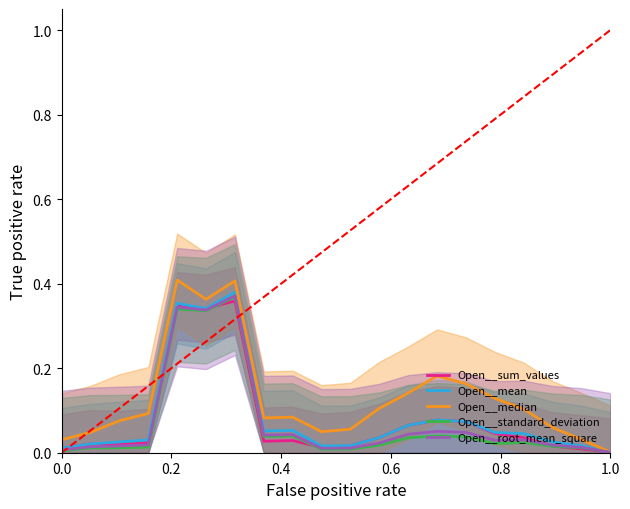

Which series has the widest spread of values?

Open__median